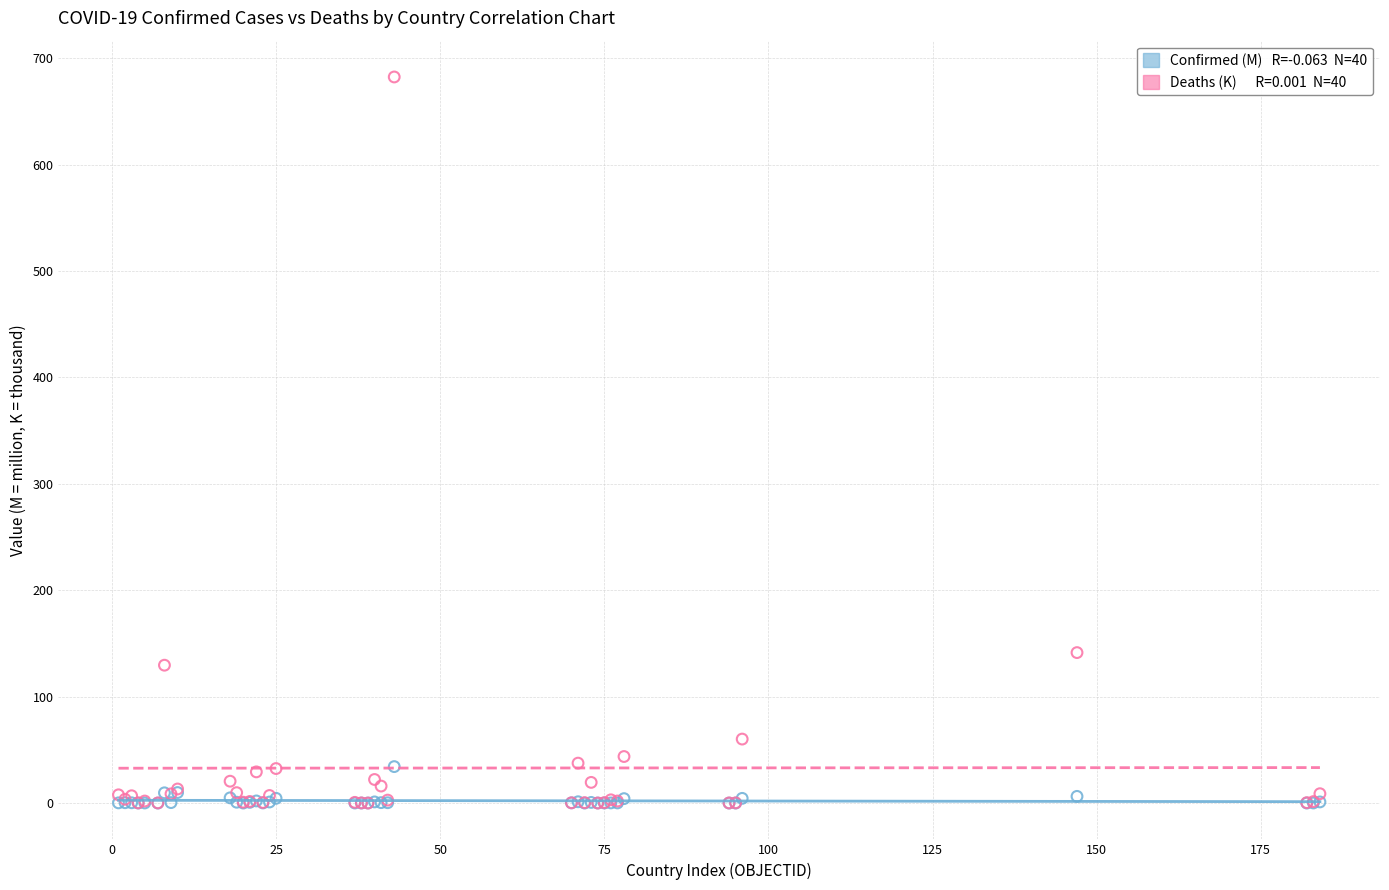

Across all series, what Y value is closest to 341?

141.4